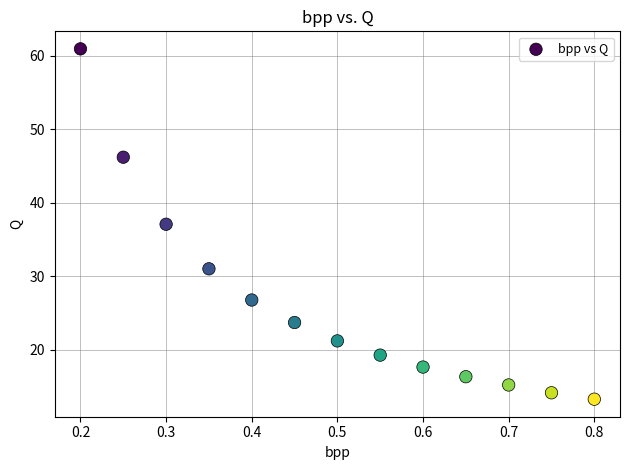

What is the range of Y values (max minus min)?

47.7